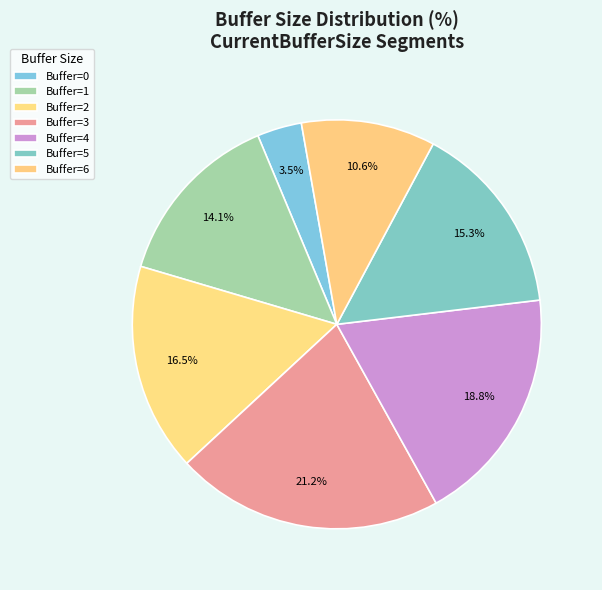

Count the number of slices in the pie.

7